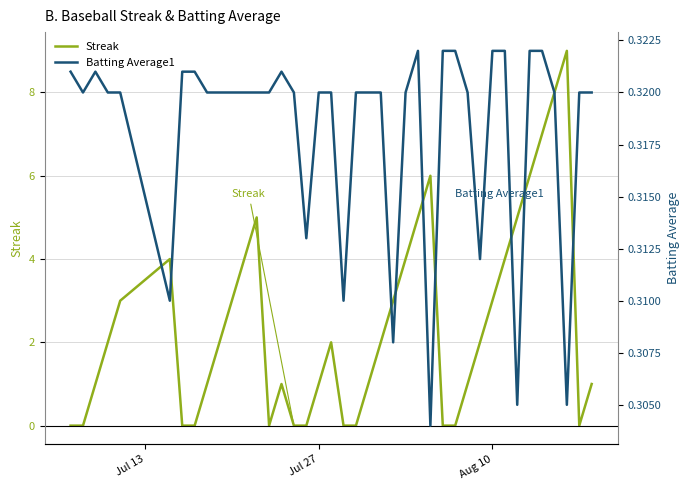

Is it true that Streak equals 4 at Aug 10?

False